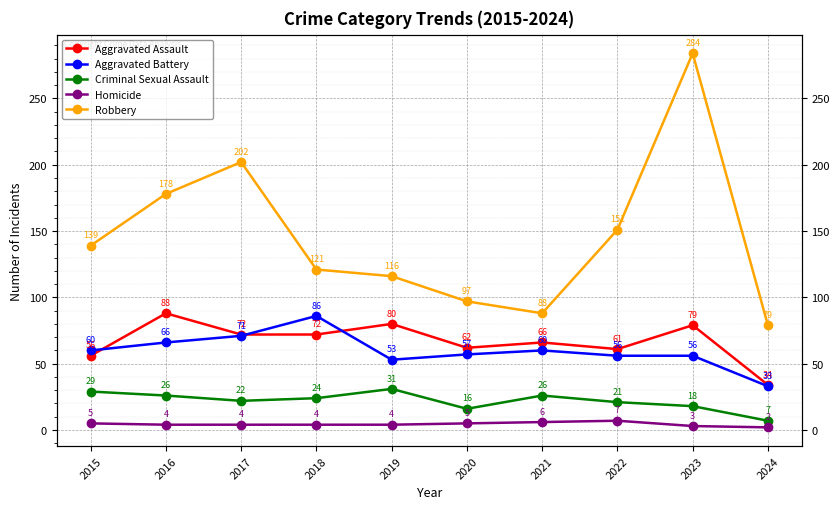

What is the difference between the maximum and minimum values in the Aggravated Battery series?

53